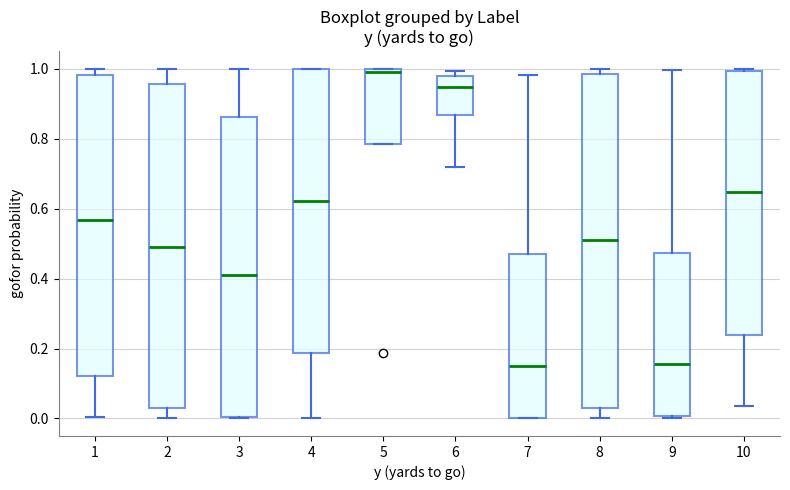

Reading left to right, read every box against the y-axis: the position of its median line, the range the box covers, and the ends of its whiskers. The values are not printed on the chart, so give them approximately, as read against the axis.

1: median 0.56, box 0.12 to 0.98, whiskers 0.00 to 1.00
2: median 0.50, box 0.04 to 0.96, whiskers 0.00 to 1.00
3: median 0.42, box 0.00 to 0.86, whiskers 0.00 to 1.00
4: median 0.62, box 0.18 to 1.00, whiskers 0.00 to 1.00
5: median 1.00 (just below the box's upper edge), box 0.78 to 1.00, whiskers 0.78 to 1.00
6: median 0.94, box 0.86 to 0.98, whiskers 0.72 to 1.00
7: median 0.16, box 0.00 to 0.48, whiskers 0.00 to 0.98
8: median 0.52, box 0.04 to 0.98, whiskers 0.00 to 1.00
9: median 0.16, box 0.00 to 0.48, whiskers 0.00 (just below the box's lower edge) to 1.00
10: median 0.64, box 0.24 to 1.00, whiskers 0.04 to 1.00 (just above the box's upper edge)